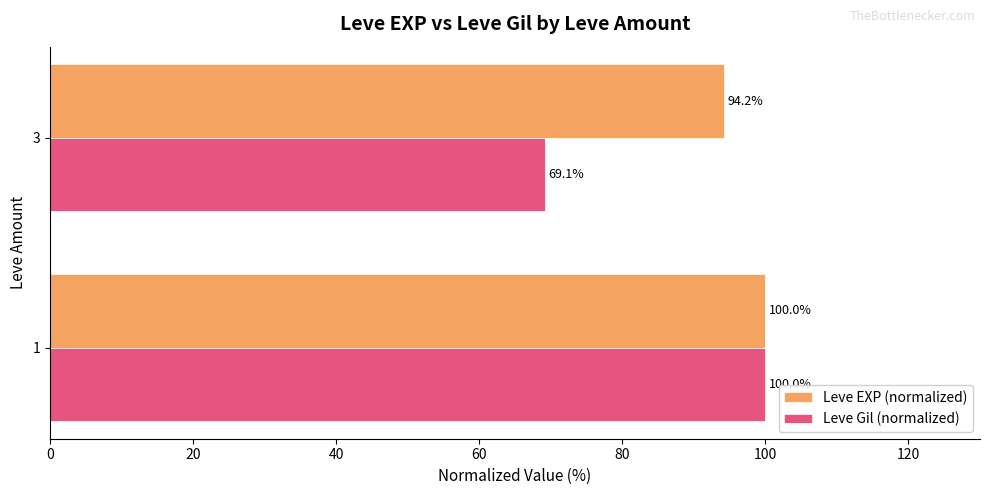

Between 1 and 3, which series saw the biggest shift?

Leve Gil (normalized)